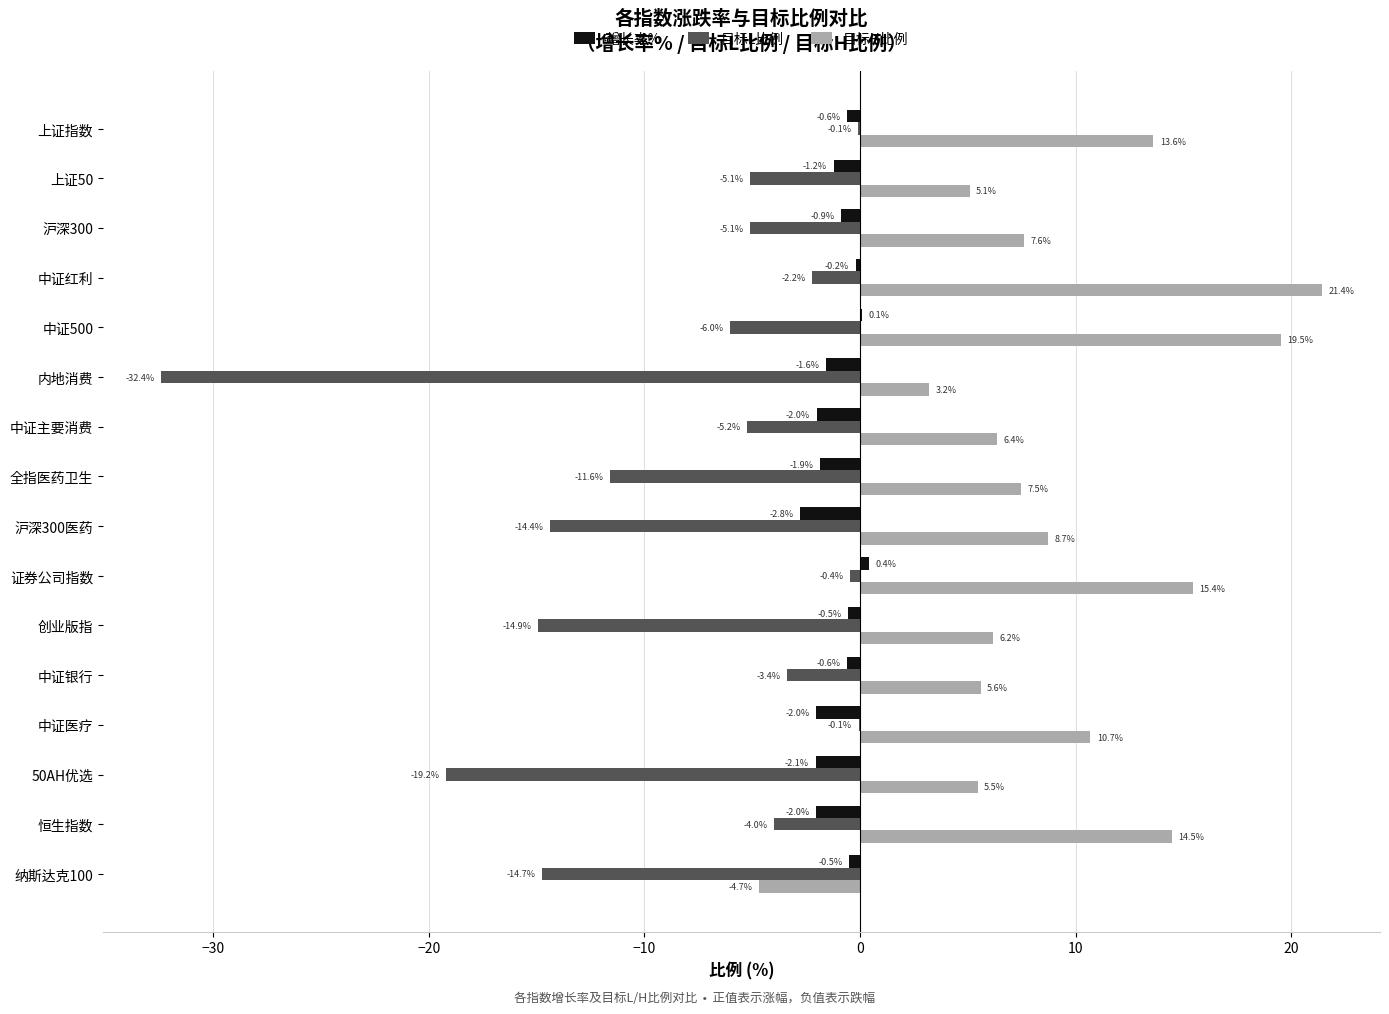

How many values in the 目标H比例 series exceed 7?

9